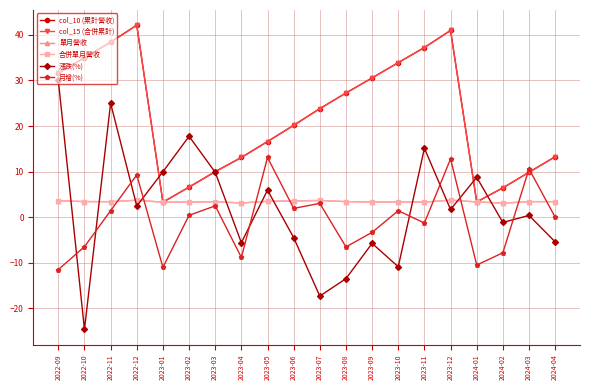

What is the spread (max minus min) of values at 2023-09?

36.3